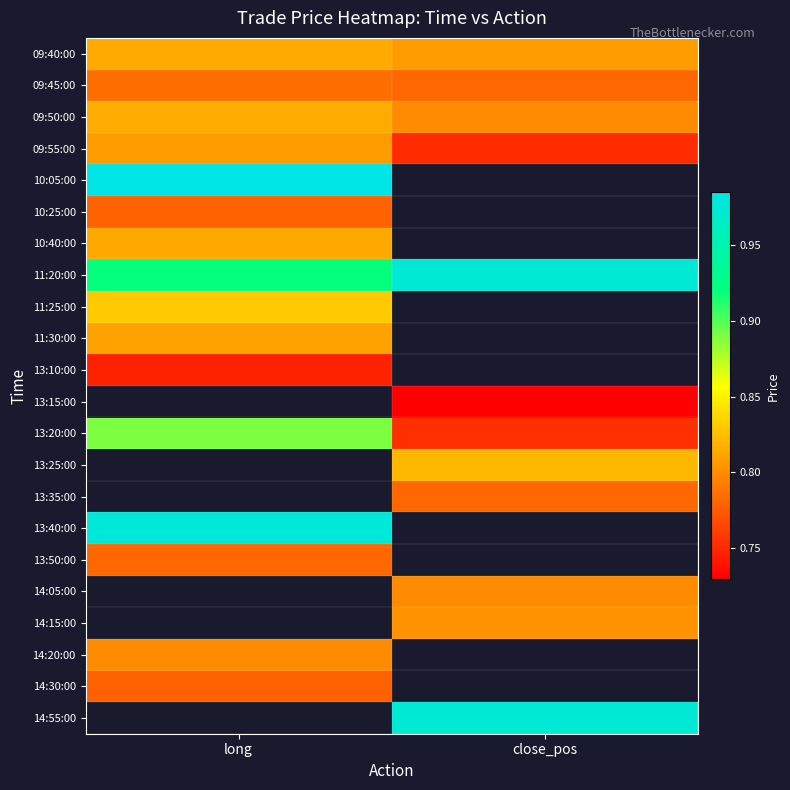

Is the value of 14:30:00 at long greater than the value of 13:40:00 at close_pos?

No